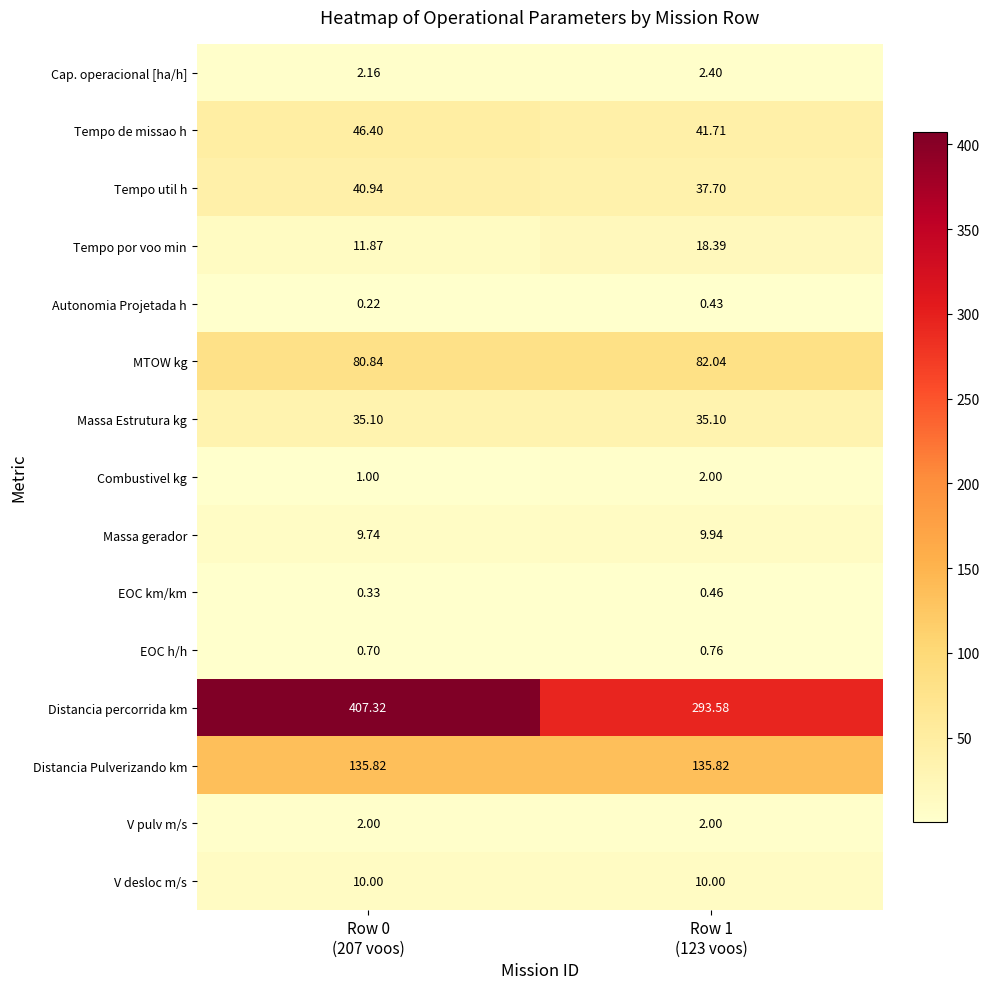

Which series has the widest spread of values?

Distancia percorrida km